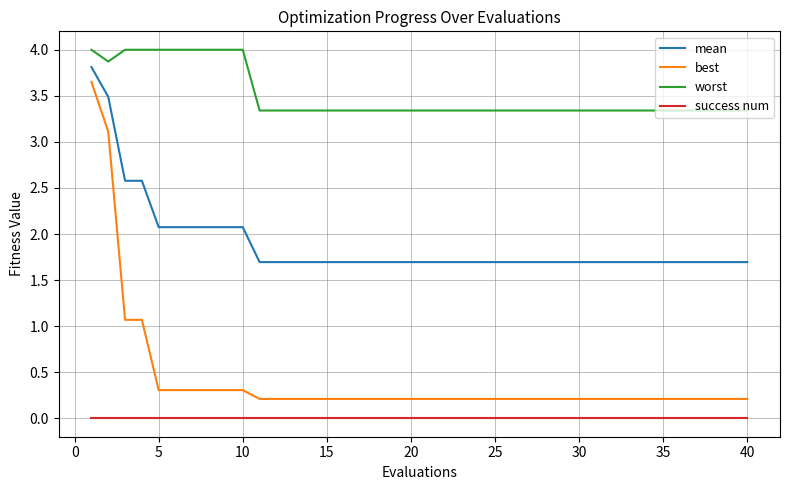

True or false: success num and best intersect in this chart.

False